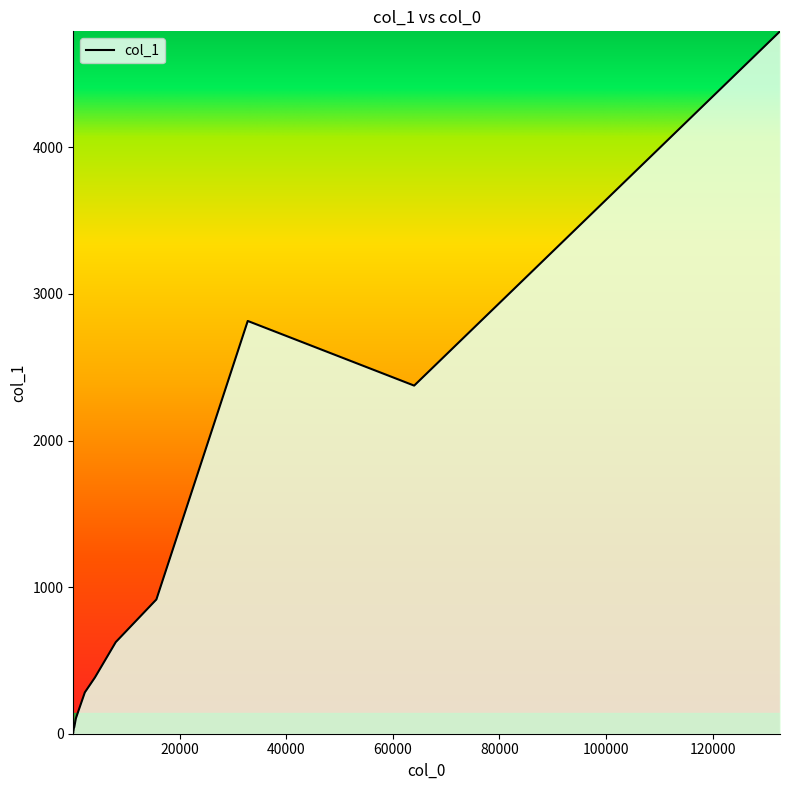

Where is the first local maximum?

32768